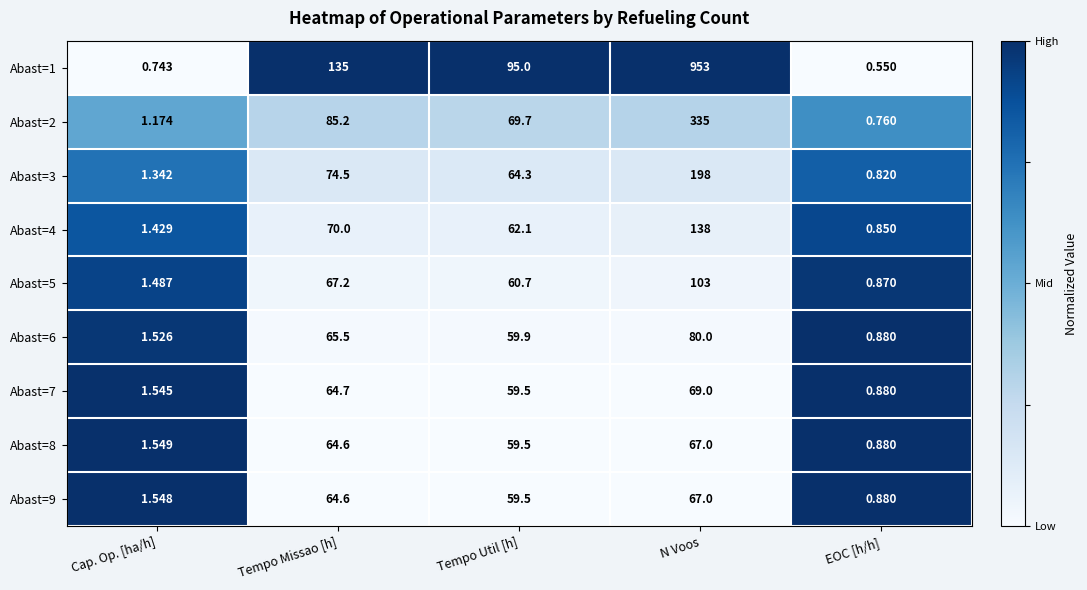

At which category is the sum across all series the highest?

N Voos